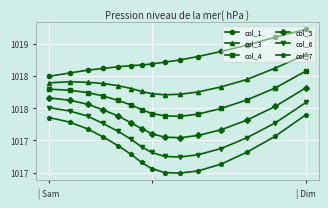

Is this an area chart (filled region under the line)?

No